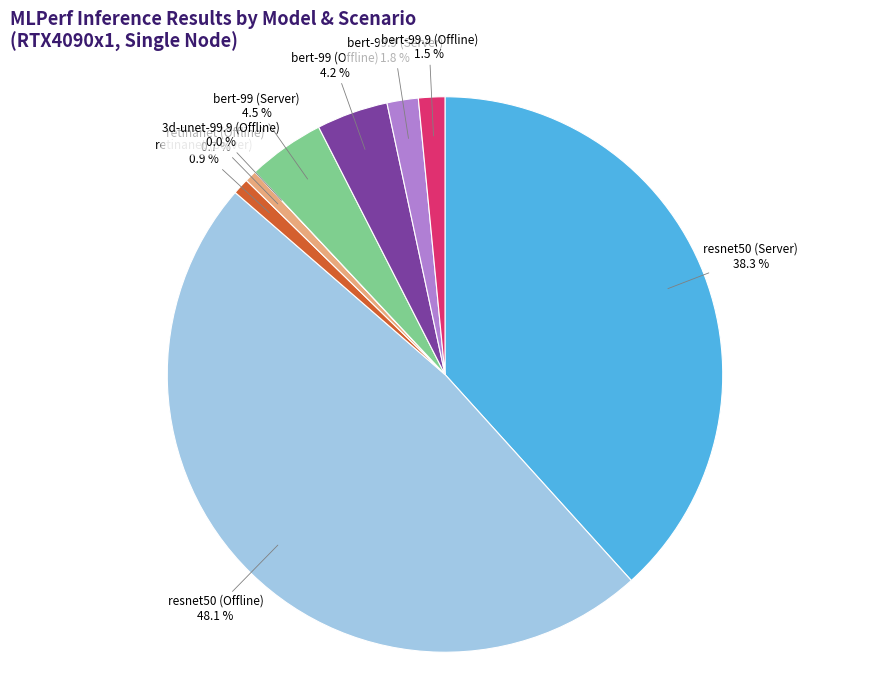

Between resnet50 (Offline) and bert-99.9 (Server), which is larger?

resnet50 (Offline)